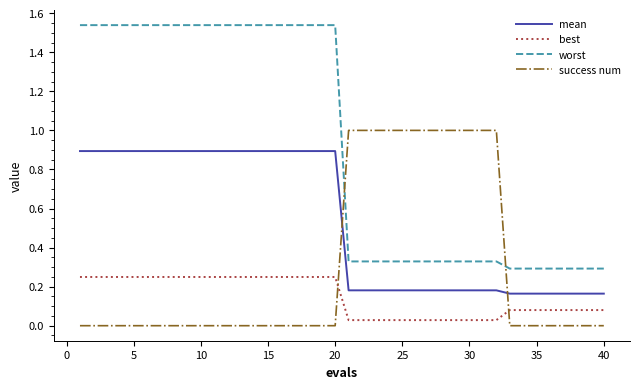

Which series has the largest total across all categories?

worst